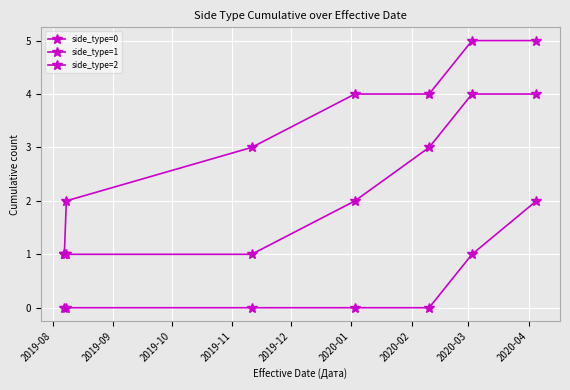

Count the side_type=0 values in the range 2 to 5.

6